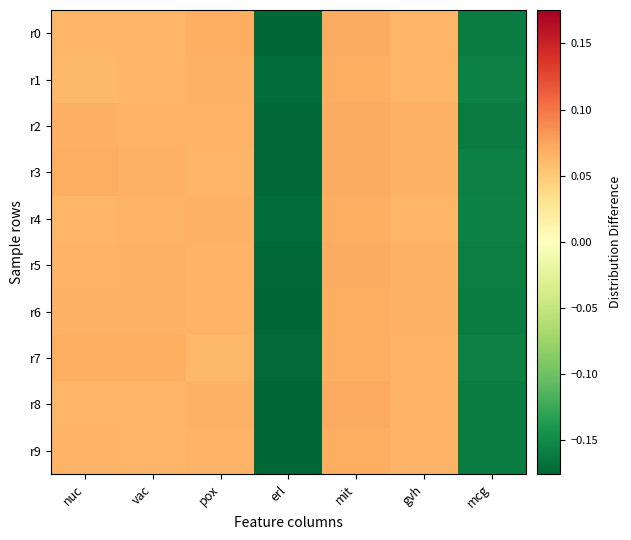

Which has a higher value, pox or mit?

mit